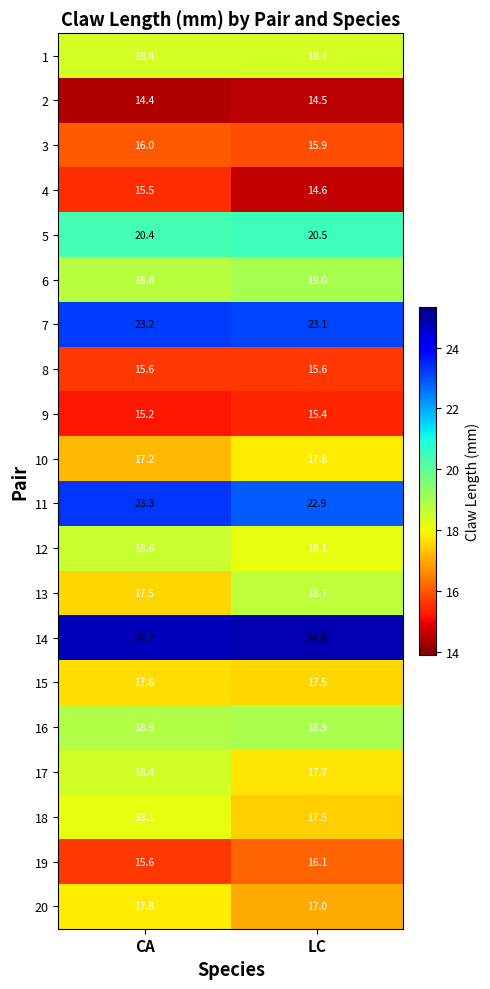

Which label corresponds to the largest value in the chart?

LC